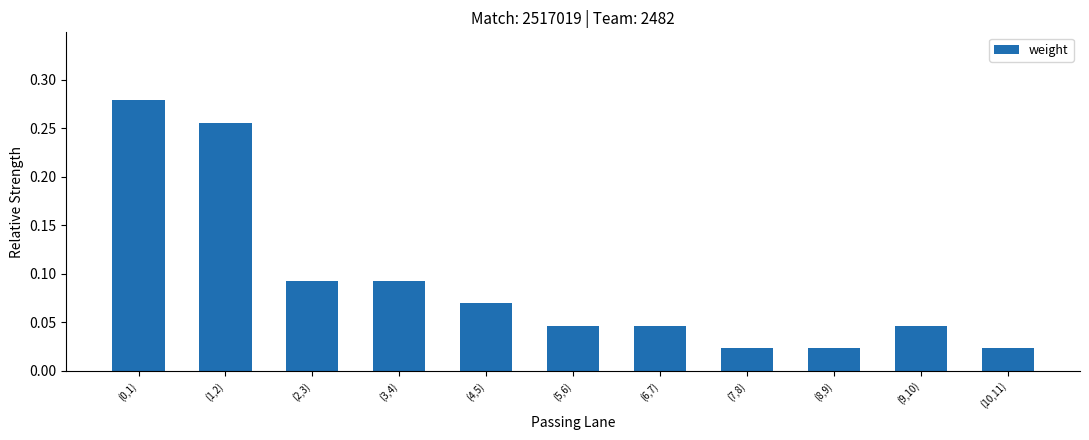

What is the change in value from (0,1) to (8,9)?

-0.3